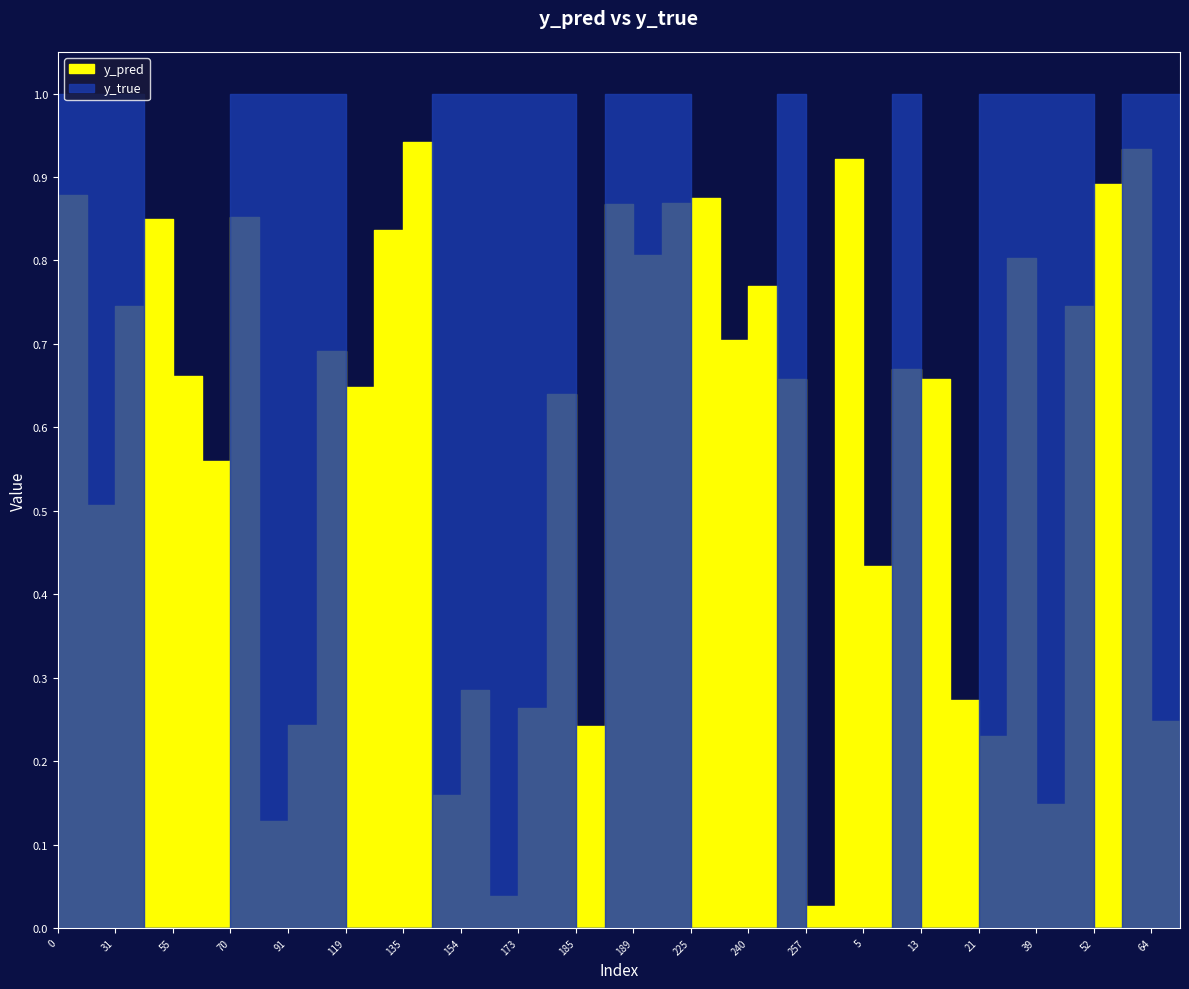

The y_pred series shows 0.2 at 55. True or false?

False